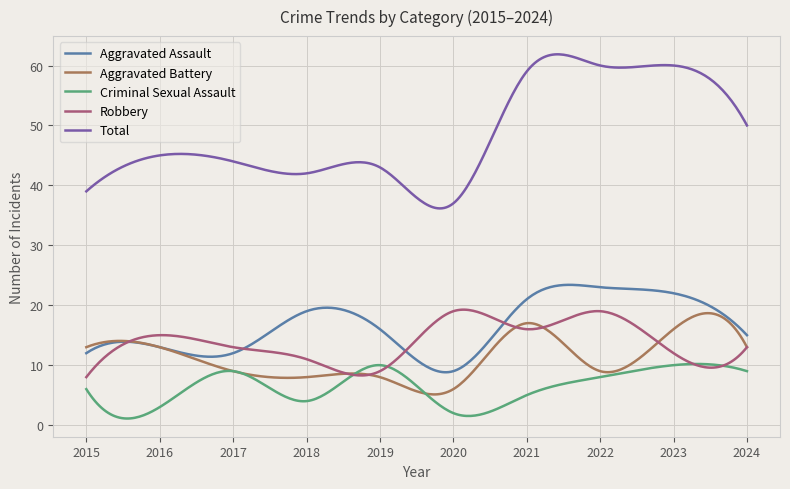

True or false: Aggravated Battery and Aggravated Assault intersect in this chart.

True